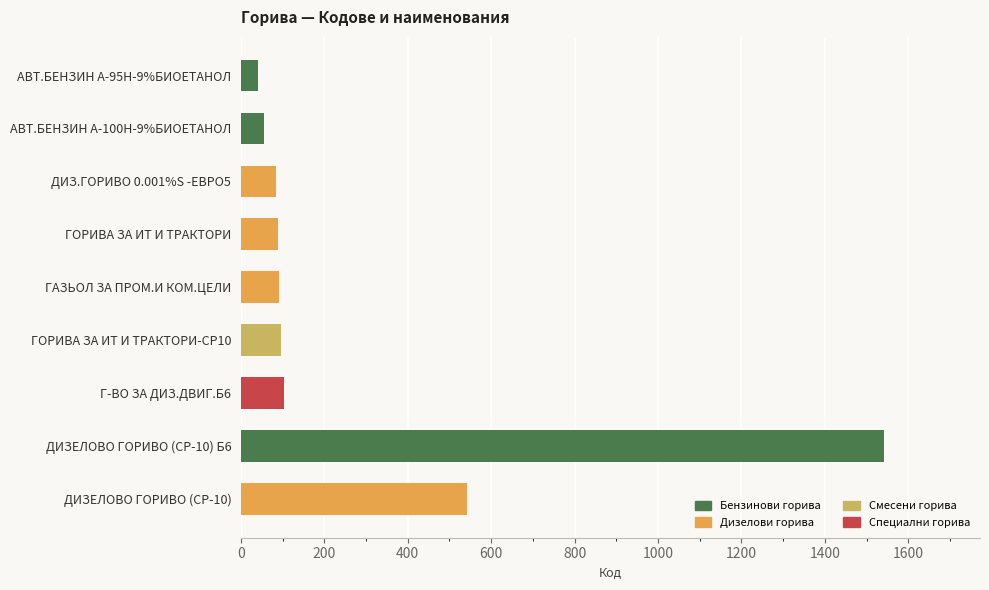

What is the change in value from АВТ.БЕНЗИН А-100Н-9%БИОЕТАНОЛ to Г-ВО ЗА ДИЗ.ДВИГ.Б6?

+48